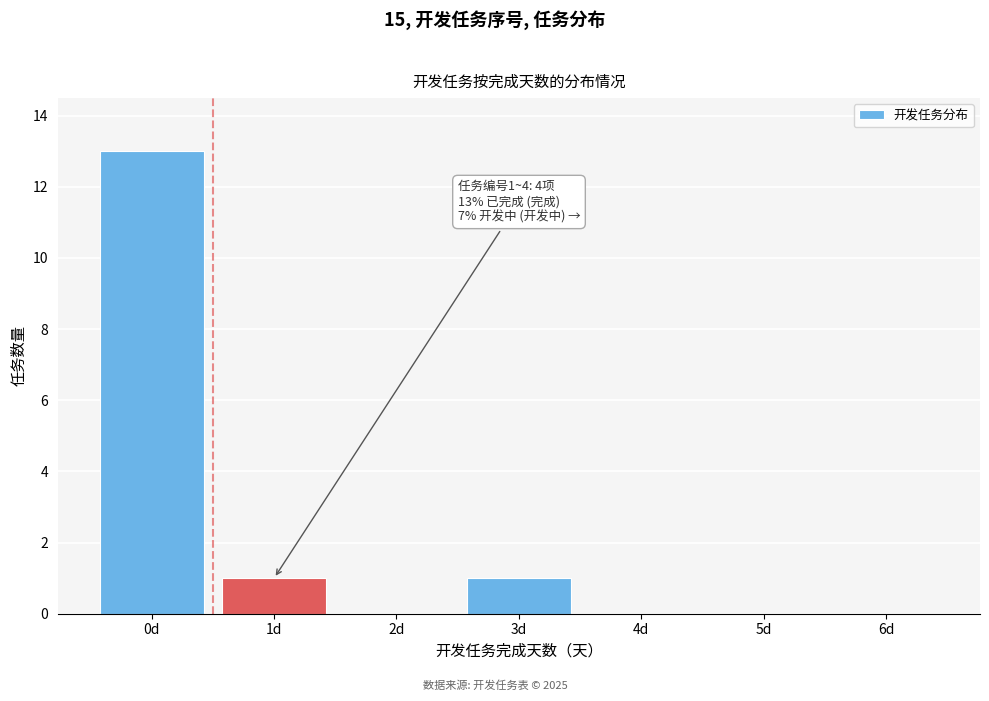

Reading left to right, extract all data points from this chart.

0d=13	1d=1	2d=0	3d=1	4d=0	5d=0	6d=0